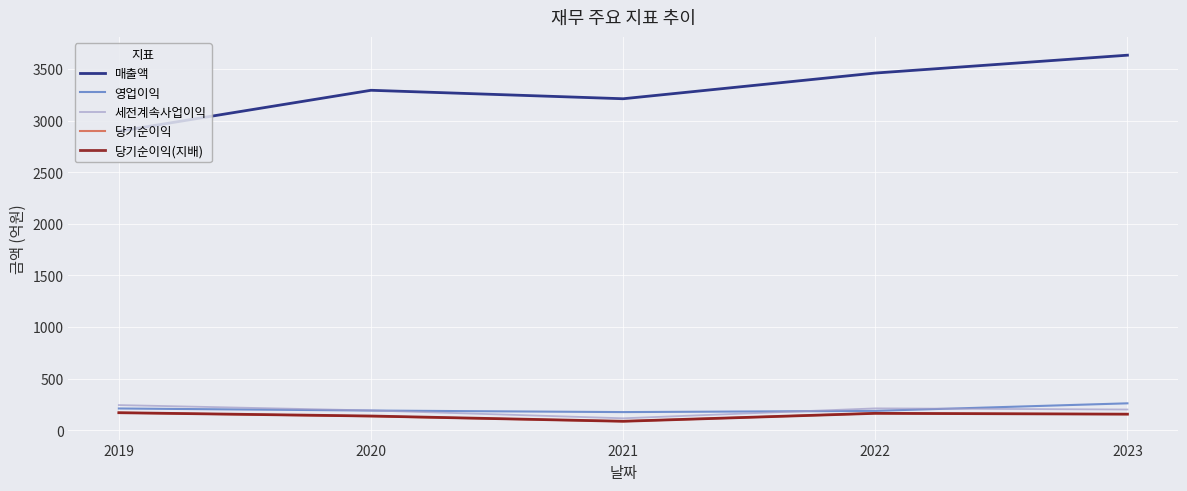

Which label corresponds to the largest value in the chart?

2023